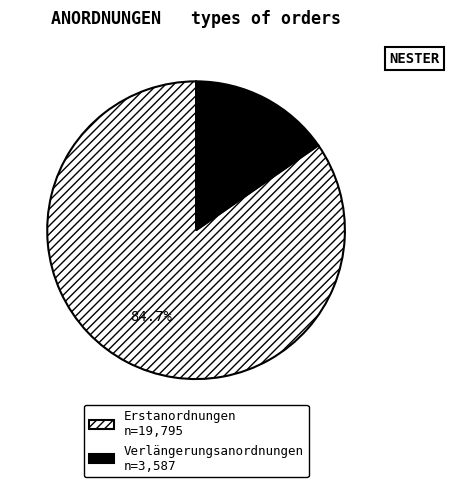

What percentage is the Erstanordnungen slice, to the nearest percent?

85%